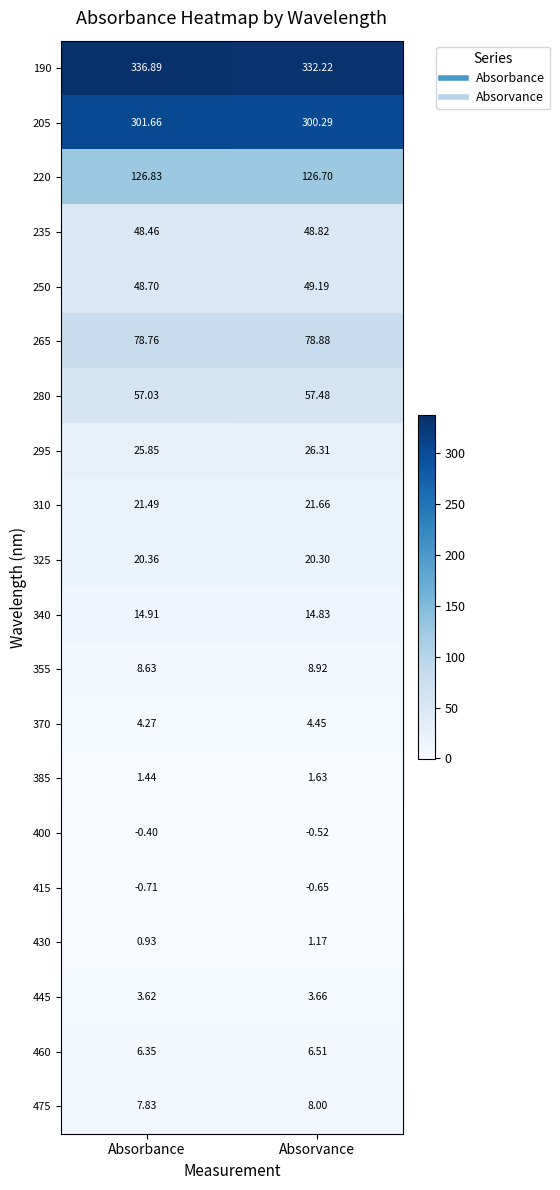

Where is 430 nearest to the value 1?

Absorbance